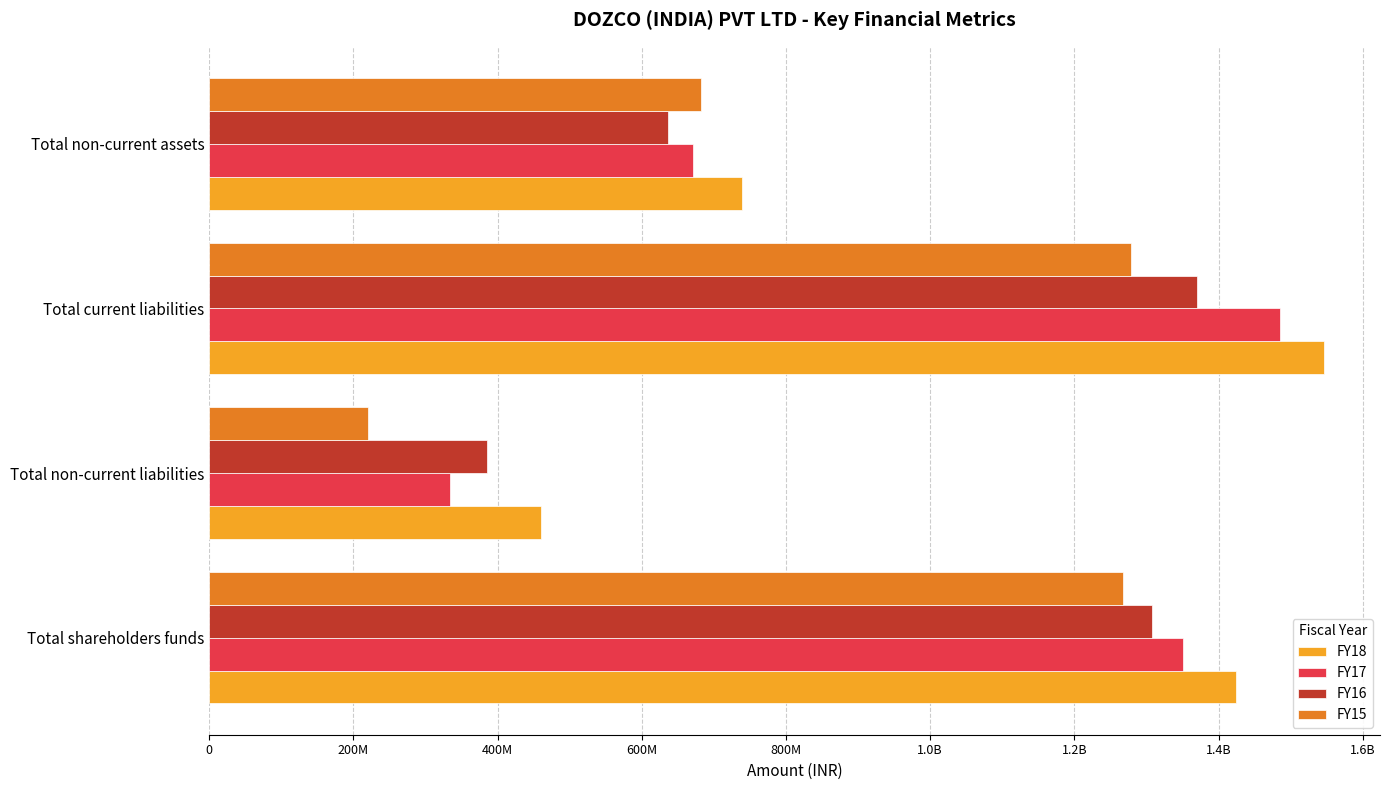

What are all the series names shown in the legend?

FY18, FY17, FY16, FY15